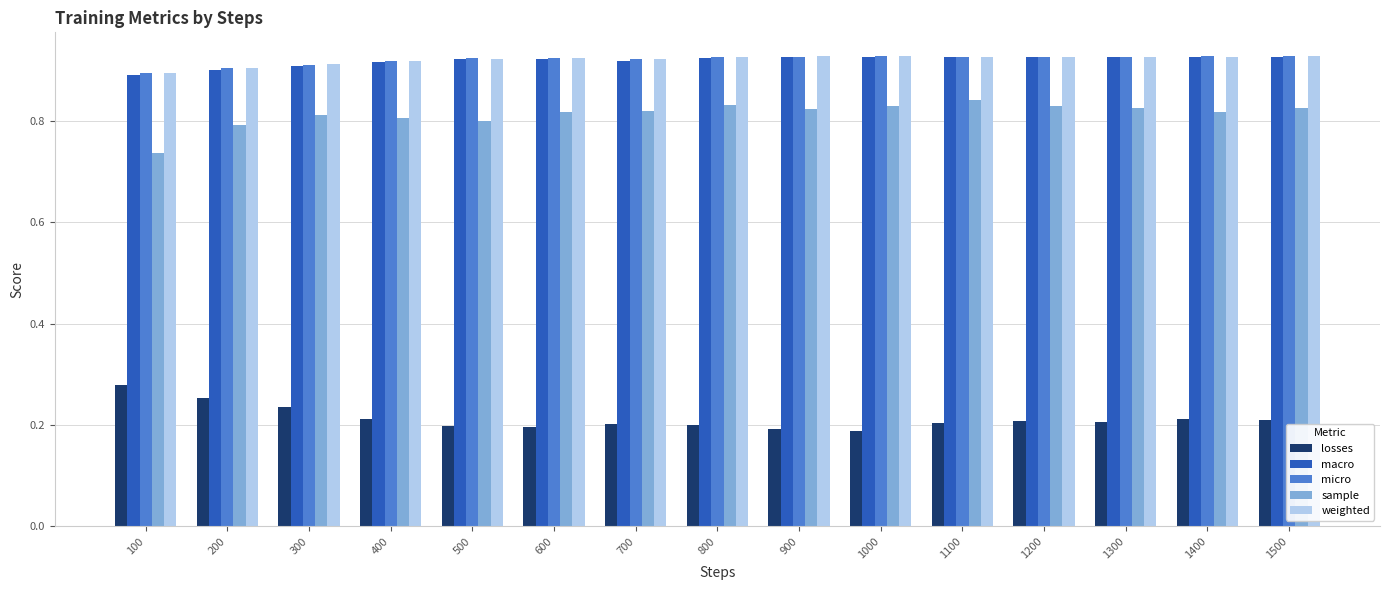

How many macro values are between 0 and 1?

15